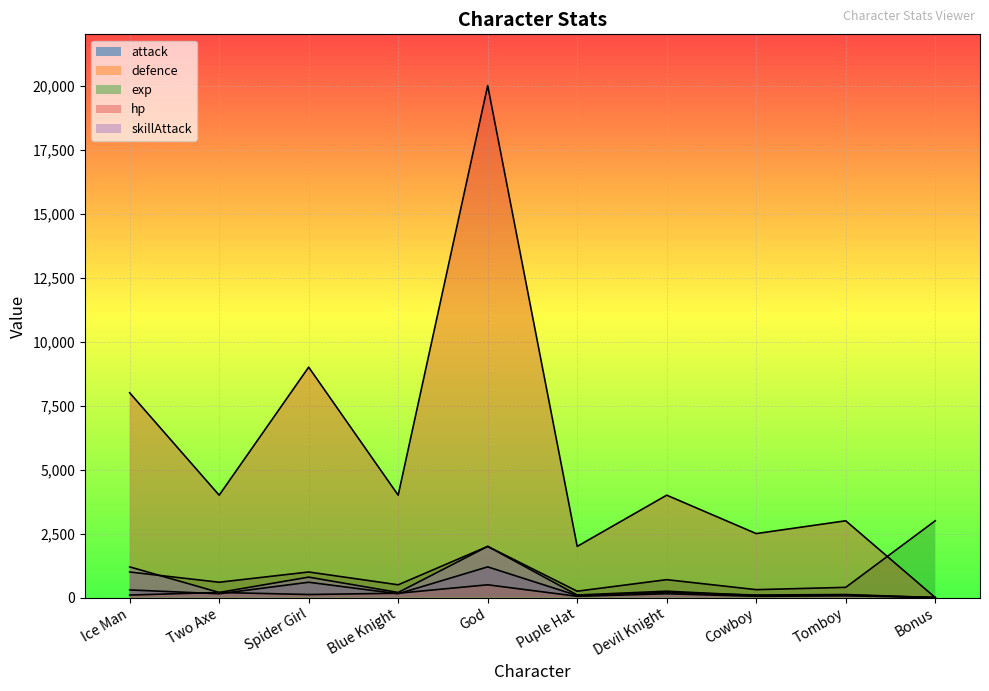

What position from the left is Two Axe?

2